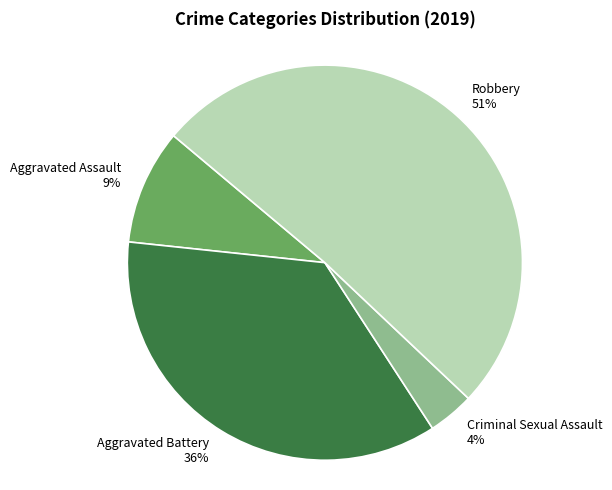

What is the largest slice in the pie chart?

Robbery